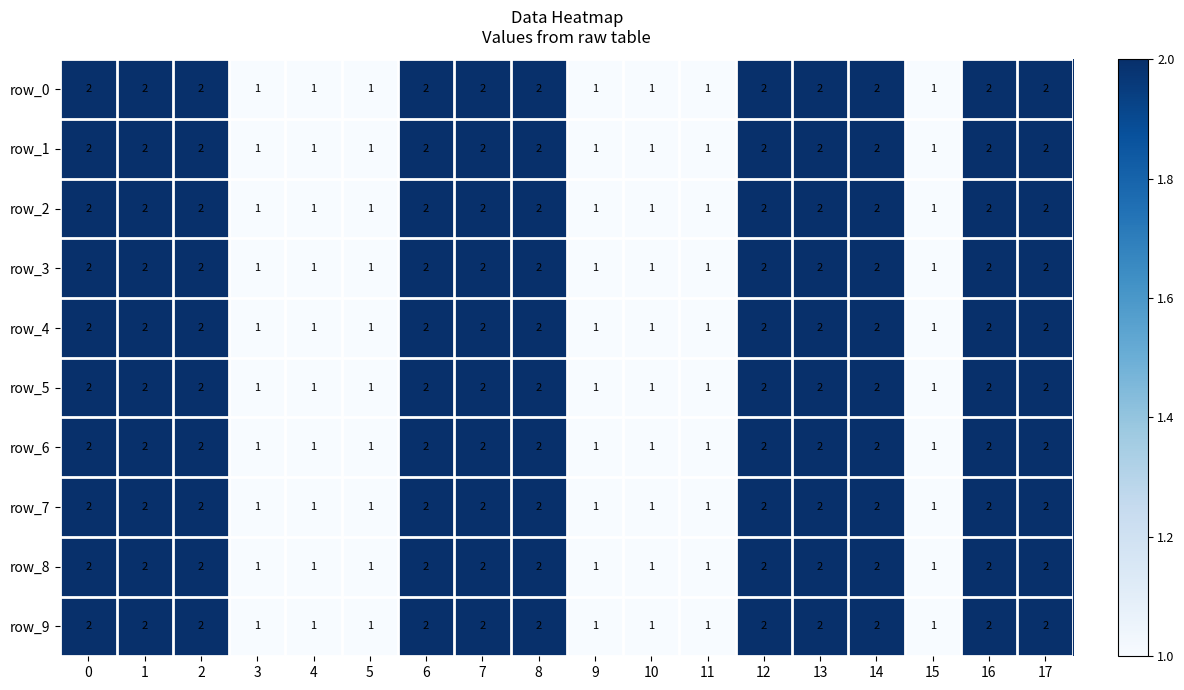

Is the value of row_9 at 3 greater than the value of row_3 at 6?

No